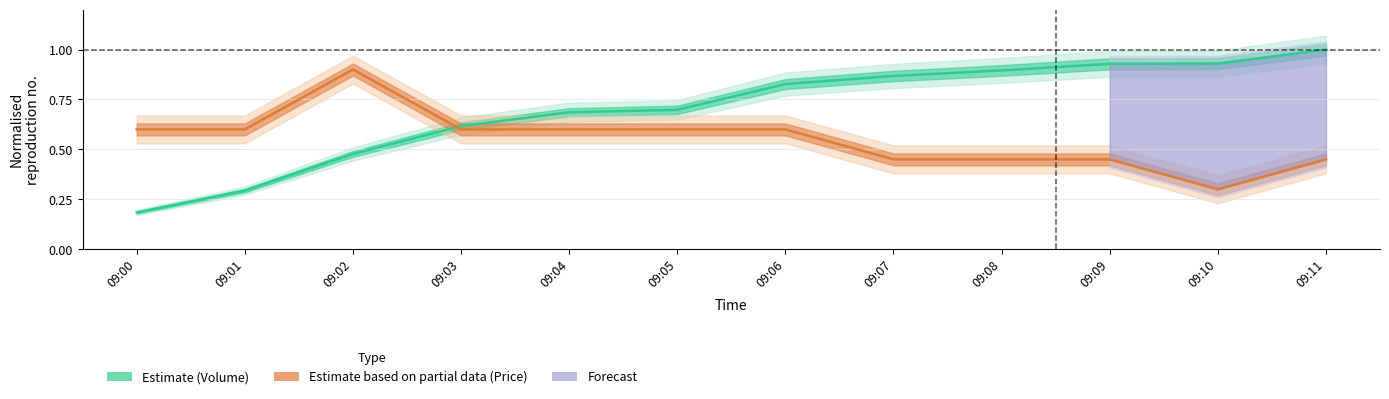

Which category has the highest value in the Volume series?

09:11